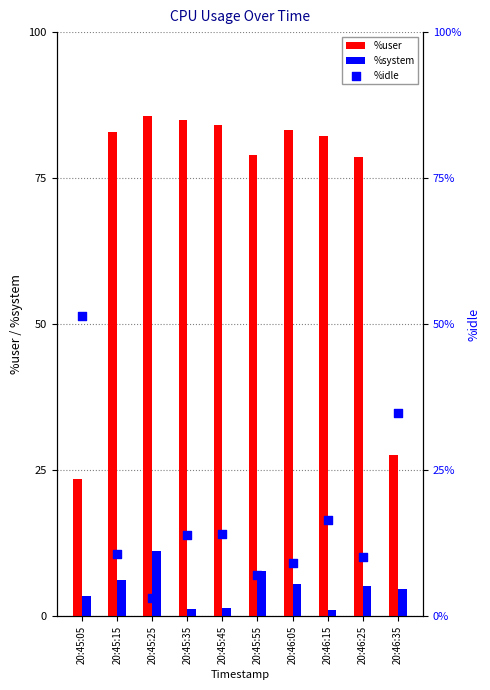

At how many categories does at least one series exceed 17?

10